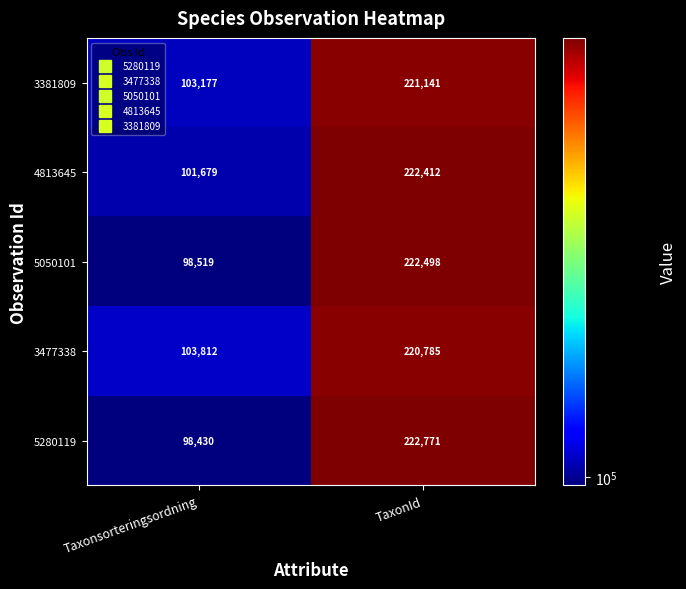

List the series in order of their peak value, highest first.

5280119, 5050101, 4813645, 3381809, 3477338